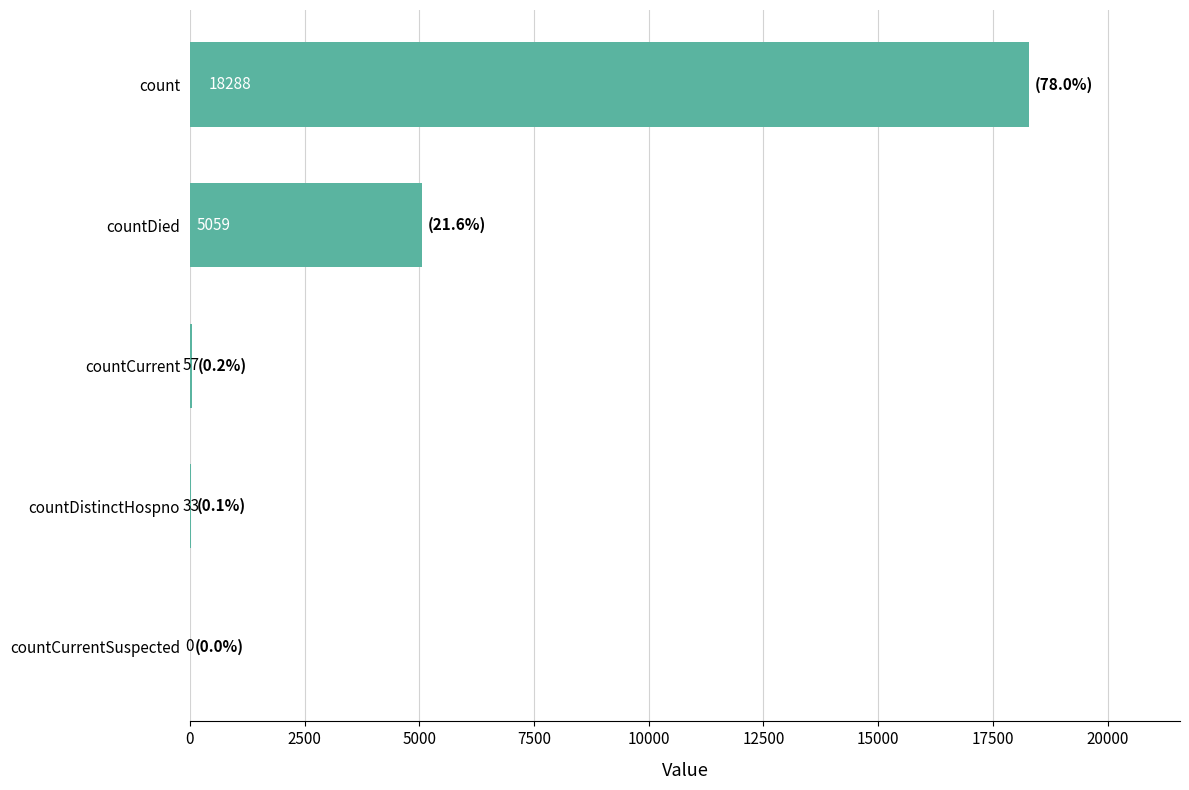

Which category has the highest value across all series?

count